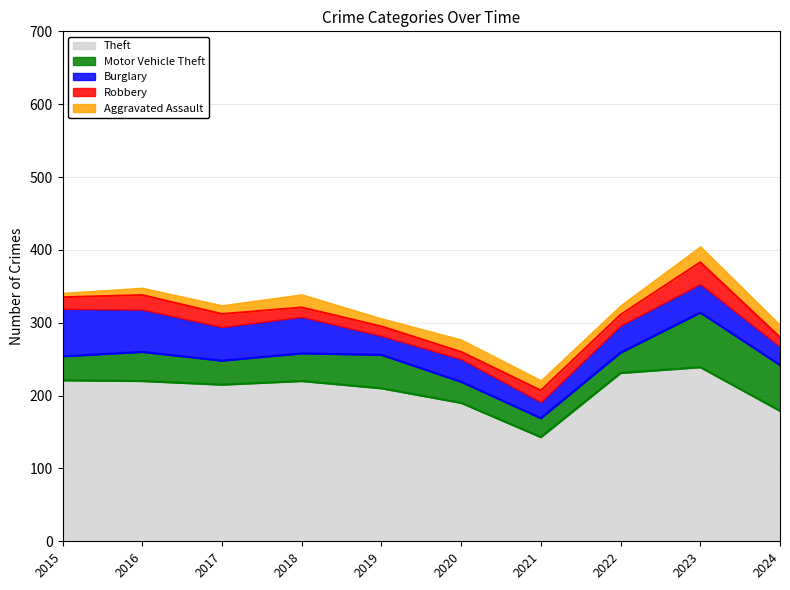

The Robbery (line) series shows 493 at 2022. True or false?

False